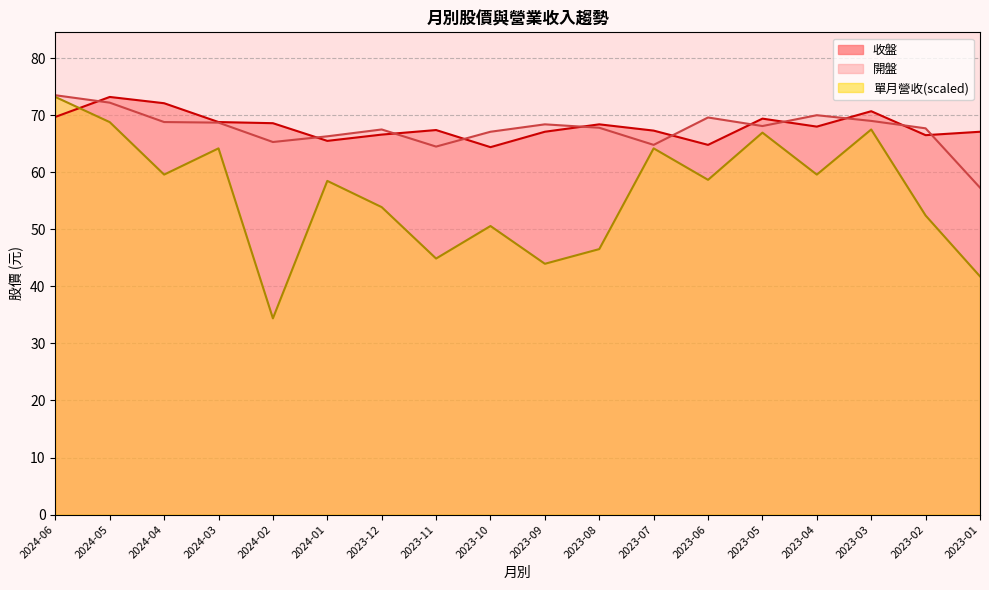

What is the value of the 開盤 point at the 2nd from the left?

72.2